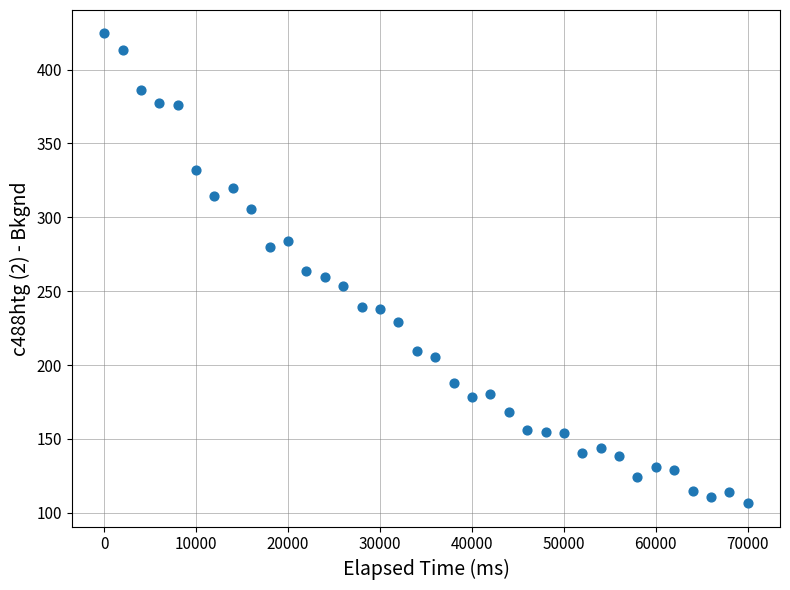

What is the range of X values (max minus min)?

69999.0